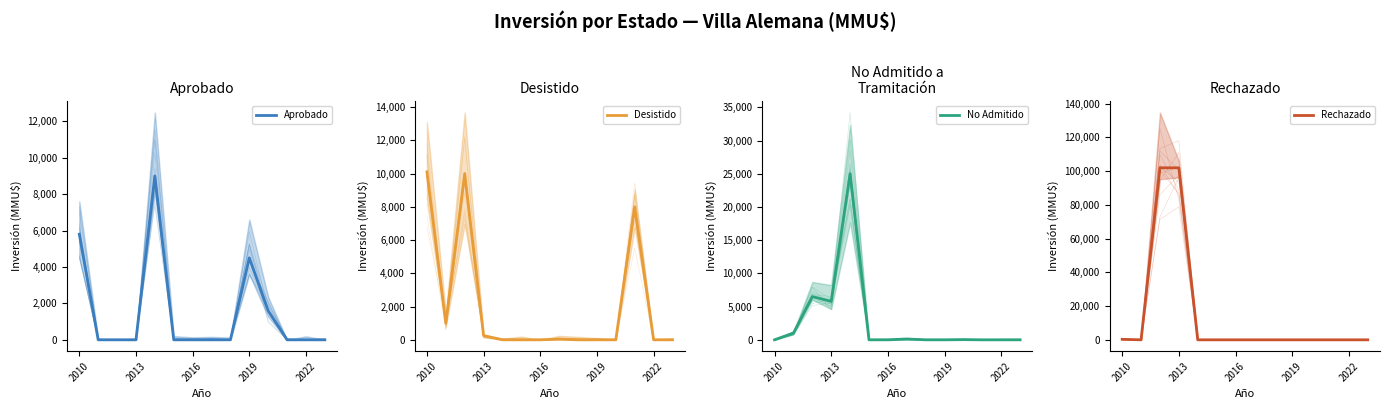

Reading left to right, transcribe all the data shown in this chart.

Aprobado: 5800	0	0	0	9000	0	0	0	1	4500	1590	0	0	0
Desistido: 10100	1000	10000	250	0	0	0	40	0	0	0	8000	0	0
No Admitido: 0	1000	6500	5800	25000	0	0	116	1	0	28	0	0	0
Rechazado: 300	0	102000	102000	0	0	0	0	0	0	0	0	0	0